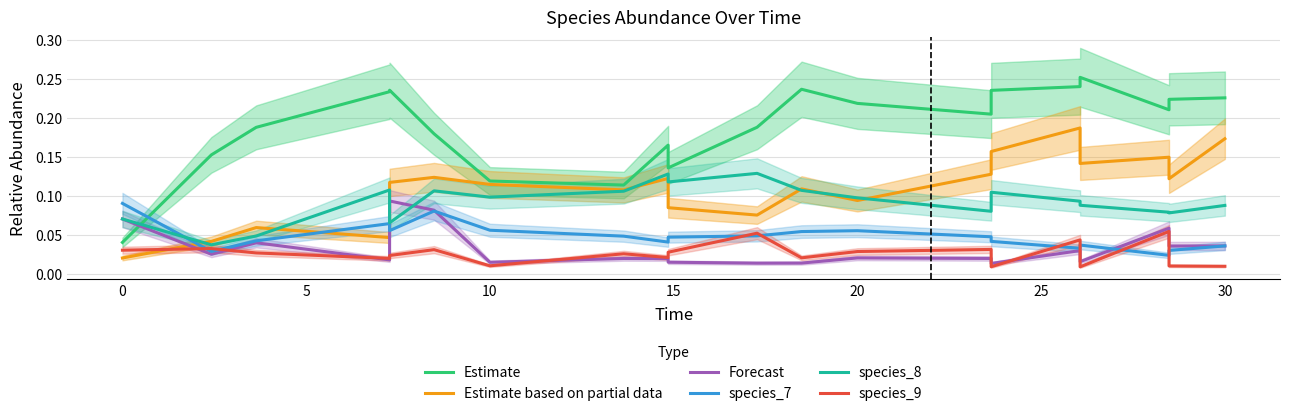

Is this an area chart (filled region under the line)?

No